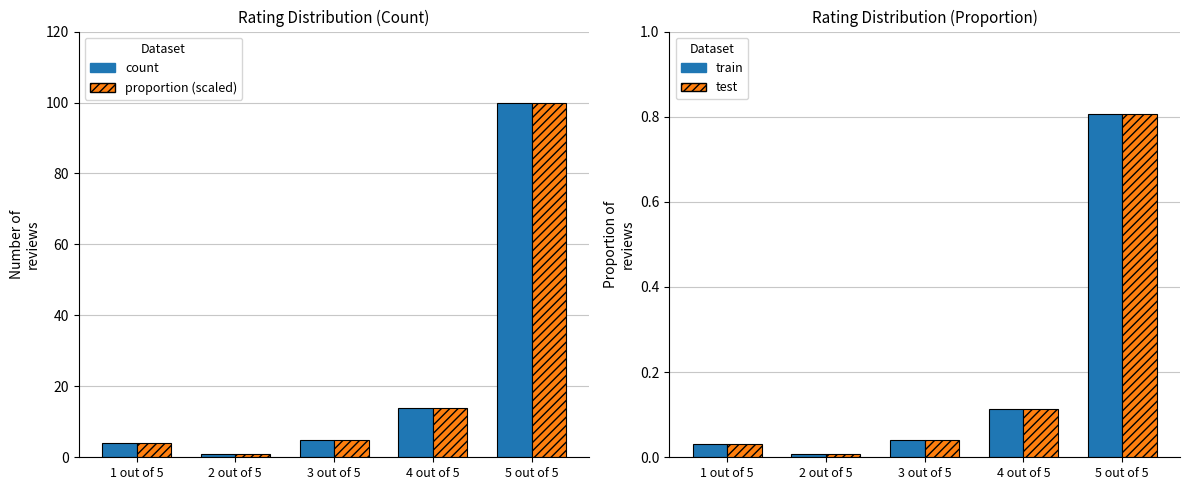

How many data points in count are above 5?

2